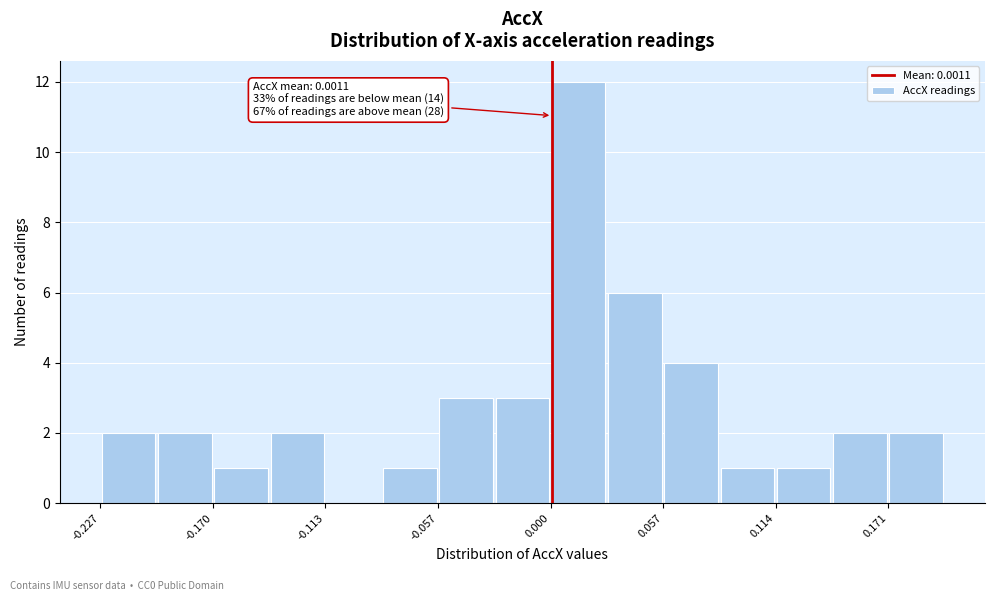

Around what value on the x-axis is the tallest bar? Give the approximate position of its centre, as read against the axis.

0.01